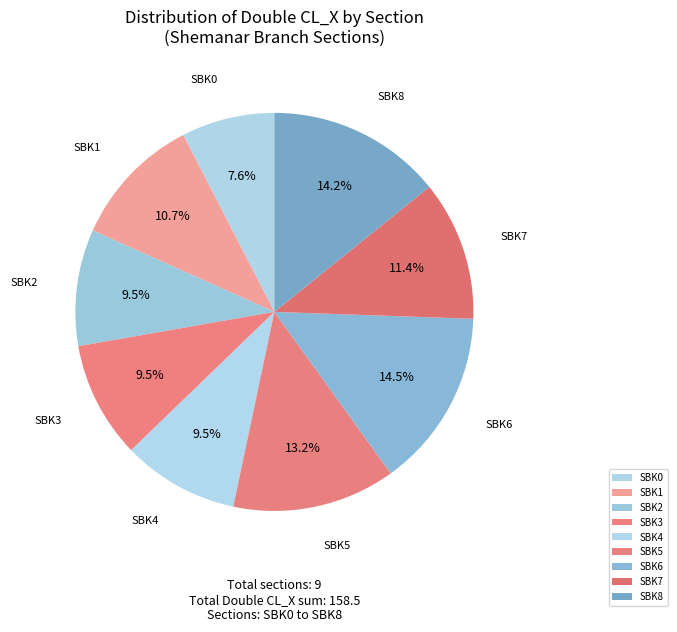

Does SBK3 represent more than half of the total?

No